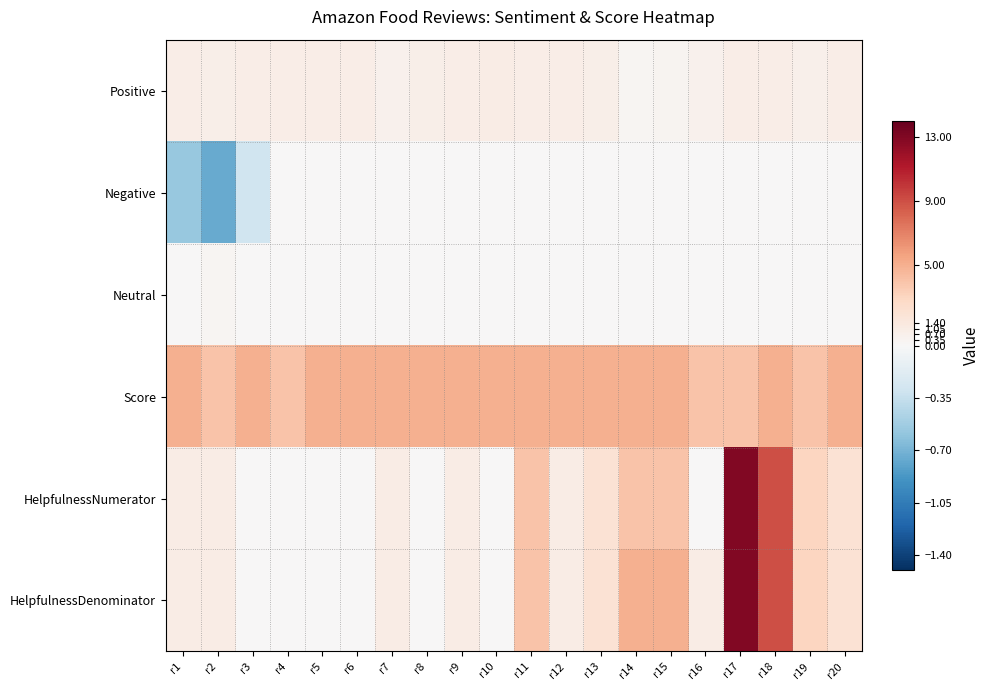

Reading left to right, extract all data points from this chart.

Positive: r1=0.9	r2=0.8	r3=0.9	r4=0.9	r5=0.9	r6=0.9	r7=0.6	r8=0.8	r9=1.0	r10=1.0	r11=1.0	r12=0.9	r13=0.8	r14=0.3	r15=0.4	r16=0.6	r17=1.0	r18=0.9	r19=0.8	r20=0.9
Negative: r1=-0.6	r2=-0.8	r3=-0.3	r4=0.0	r5=0.0	r6=0.0	r7=0.0	r8=0.0	r9=0.0	r10=0.0	r11=0.0	r12=0.0	r13=0.0	r14=0.0	r15=0.0	r16=0.0	r17=0.0	r18=0.0	r19=0.0	r20=0.0
Neutral: r1=0.0	r2=0.3	r3=0.0	r4=0.0	r5=0.0	r6=0.0	r7=0.0	r8=0.0	r9=0.0	r10=0.0	r11=0.0	r12=0.0	r13=0.0	r14=0.0	r15=0.0	r16=0.0	r17=0.0	r18=0.0	r19=0.0	r20=0.0
Score: r1=5.0	r2=4.0	r3=5.0	r4=4.0	r5=5.0	r6=5.0	r7=5.0	r8=5.0	r9=5.0	r10=5.0	r11=5.0	r12=5.0	r13=5.0	r14=5.0	r15=5.0	r16=4.0	r17=4.0	r18=5.0	r19=4.0	r20=5.0
HelpfulnessNumerator: r1=1.0	r2=1.0	r3=0.0	r4=0.0	r5=0.0	r6=0.0	r7=1.0	r8=0.0	r9=1.0	r10=0.0	r11=4.0	r12=1.0	r13=2.0	r14=4.0	r15=4.0	r16=0.0	r17=13.0	r18=9.0	r19=3.0	r20=2.0
HelpfulnessDenominator: r1=1.0	r2=1.0	r3=0.0	r4=0.0	r5=0.0	r6=0.0	r7=1.0	r8=0.0	r9=1.0	r10=0.0	r11=4.0	r12=1.0	r13=2.0	r14=5.0	r15=5.0	r16=1.0	r17=13.0	r18=9.0	r19=3.0	r20=2.0